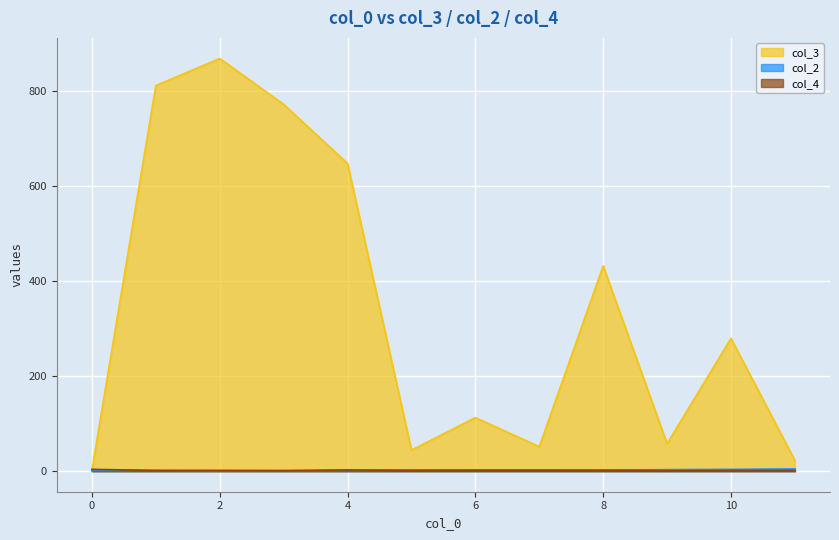

Which series has the largest range (max minus min)?

col_3